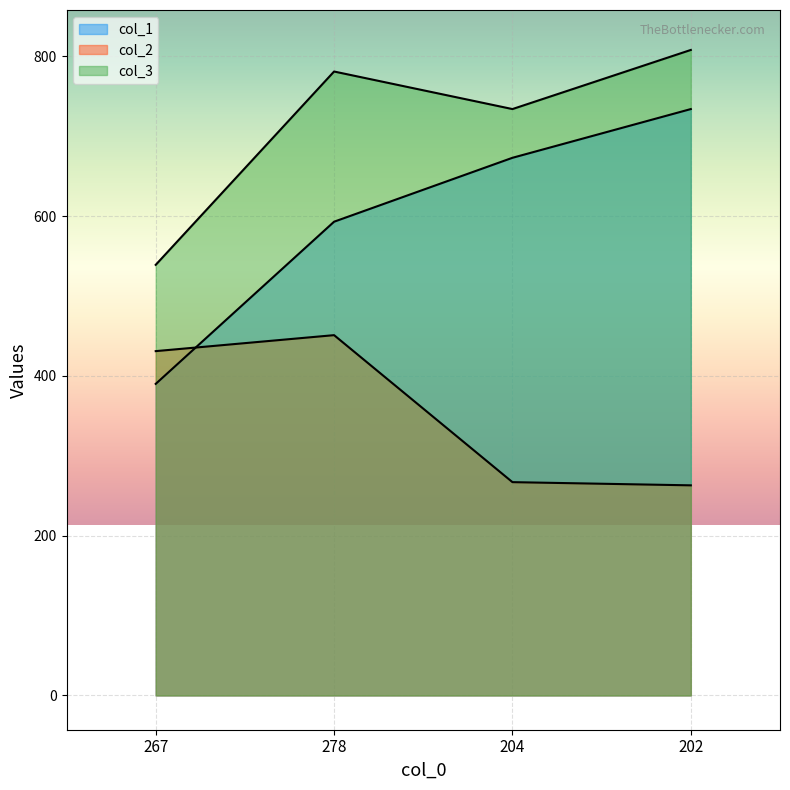

How many lines are shown in the chart?

3